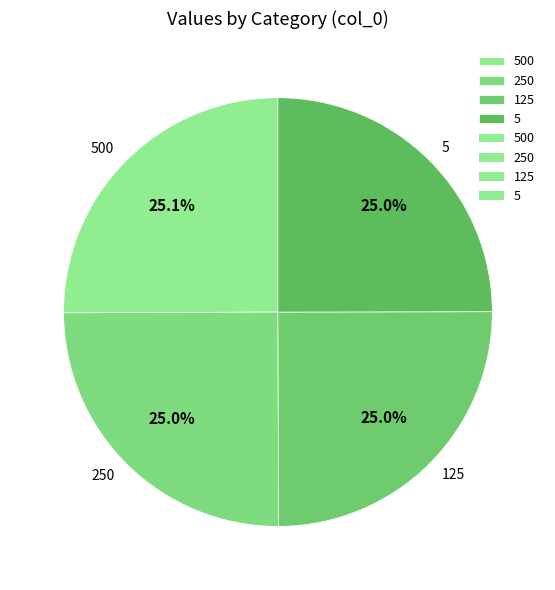

Combined, what portion of the pie is 5 and 250?

50.0%